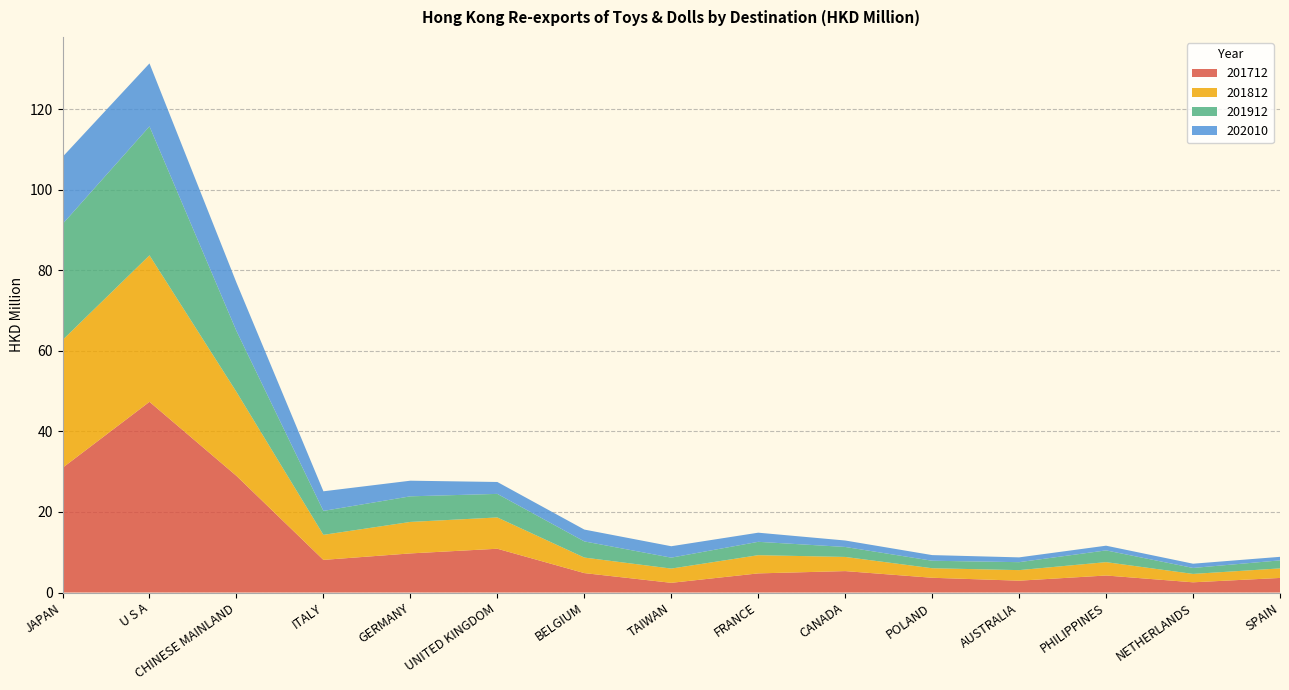

Reading left to right, list all the values displayed in this chart.

201712: 31.0	47.3	29.0	8.1	9.7	10.9	4.8	2.4	4.8	5.3	3.7	2.9	4.2	2.5	3.6
201812: 31.7	36.4	20.8	6.2	7.8	7.8	3.9	3.5	4.5	3.5	2.4	2.6	3.3	2.1	2.4
201912: 28.8	32.0	15.1	5.9	6.4	5.9	4.0	2.7	3.3	2.5	1.9	2.0	2.9	1.5	2.0
202010: 16.7	15.6	12.0	4.9	3.9	3.0	2.9	2.8	2.3	1.6	1.4	1.2	1.2	1.1	0.9